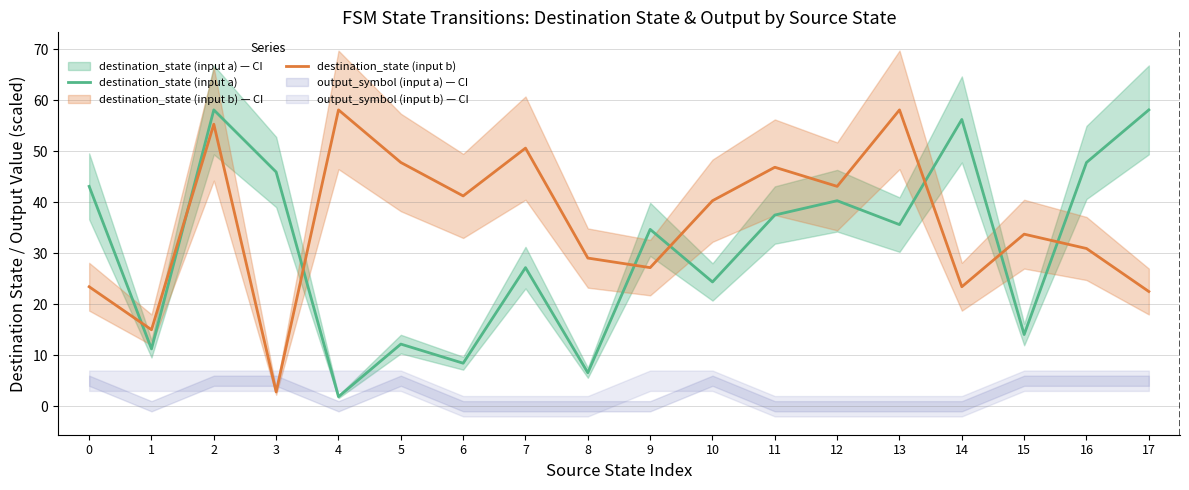

Does the chart have visible grid lines?

Yes